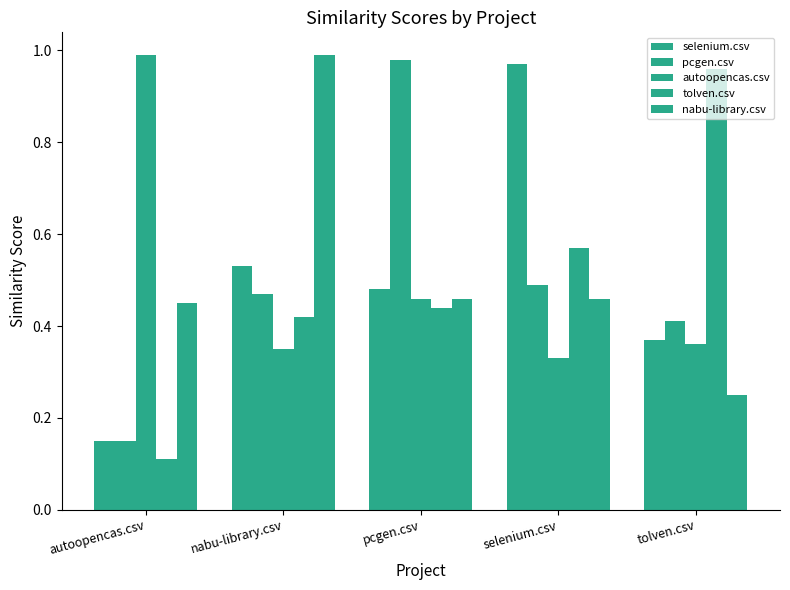

How many series are shown in this chart?

5